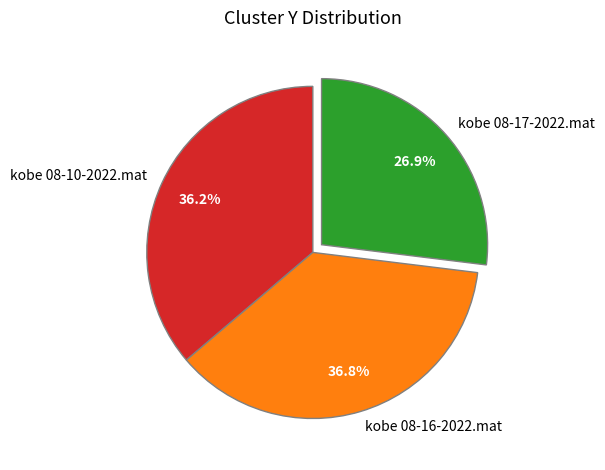

Rank the categories by value from highest to lowest.

kobe 08-16-2022.mat, kobe 08-10-2022.mat, kobe 08-17-2022.mat